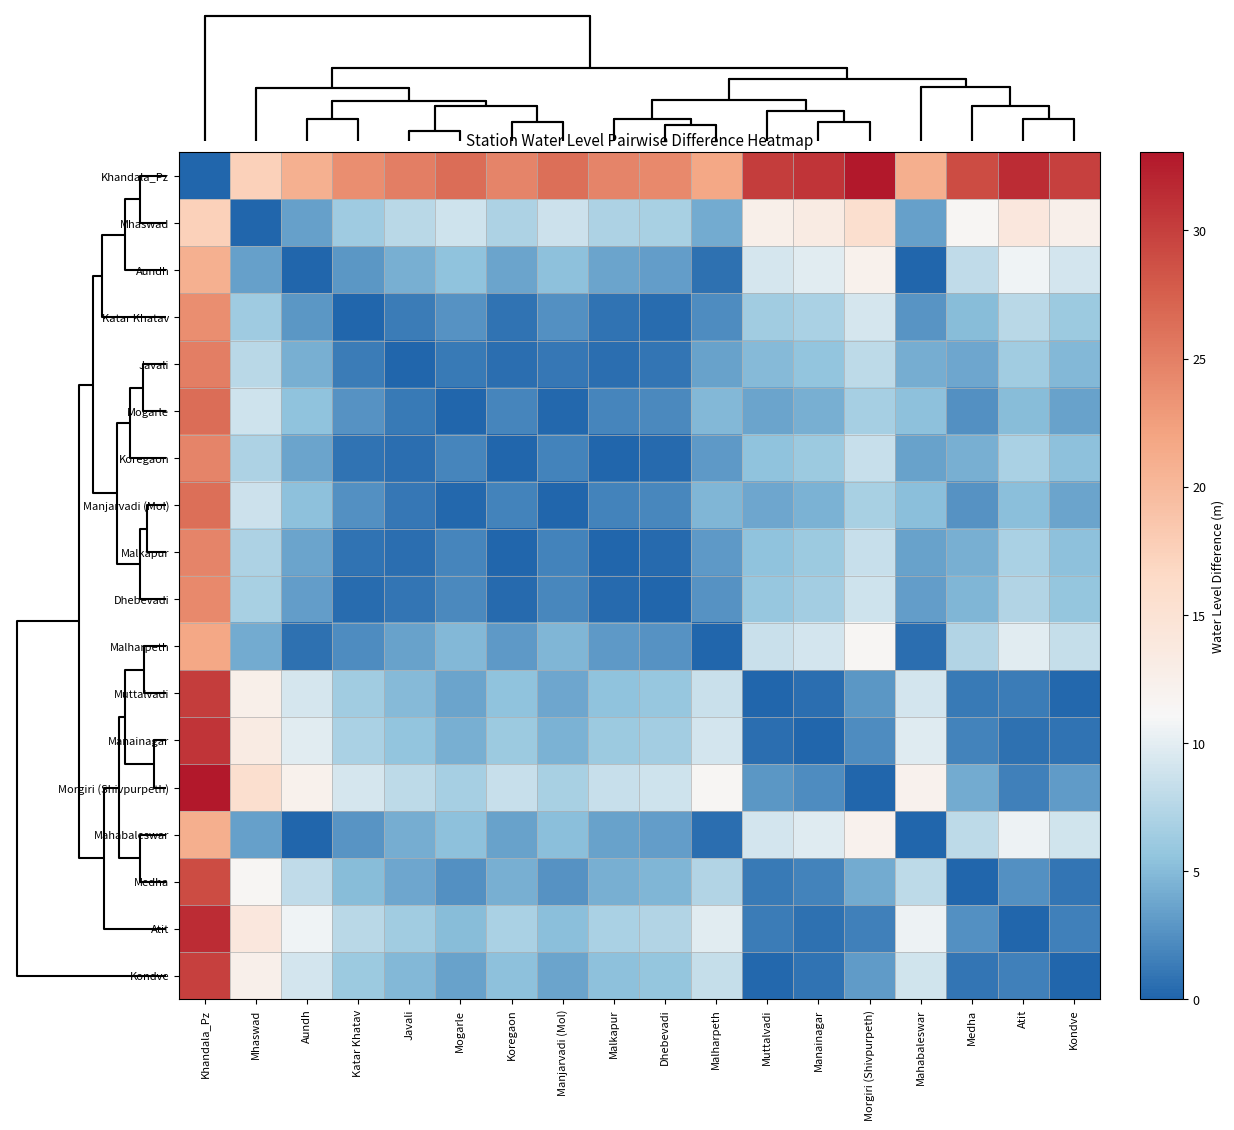

Reading left to right, what are all the values shown in this chart?

Khandala_Pz: Khandala_Pz=0.0	Mhaswad=17.5	Aundh=20.9	Katar Khatav=23.8	Javali=25.2	Mogarle=26.4	Koregaon=24.6	Manjarvadi (Mol)=26.3	Malkapur=24.6	Dhebevadi=24.2	Malharpeth=21.6	Muttalvadi=30.1	Manainagar=30.7	Morgiri (Shivpurpeth)=33.0	Mahabaleswar=21.0	Medha=28.9	Atit=31.5	Kondve=29.9
Mhaswad: Khandala_Pz=17.5	Mhaswad=0.0	Aundh=3.4	Katar Khatav=6.3	Javali=7.7	Mogarle=8.9	Koregaon=7.1	Manjarvadi (Mol)=8.8	Malkapur=7.1	Dhebevadi=6.7	Malharpeth=4.1	Muttalvadi=12.6	Manainagar=13.2	Morgiri (Shivpurpeth)=15.5	Mahabaleswar=3.5	Medha=11.4	Atit=14.0	Kondve=12.4
Aundh: Khandala_Pz=20.9	Mhaswad=3.4	Aundh=0.0	Katar Khatav=2.9	Javali=4.3	Mogarle=5.5	Koregaon=3.7	Manjarvadi (Mol)=5.4	Malkapur=3.7	Dhebevadi=3.3	Malharpeth=0.7	Muttalvadi=9.2	Manainagar=9.9	Morgiri (Shivpurpeth)=12.2	Mahabaleswar=0.1	Medha=8.1	Atit=10.6	Kondve=9.1
Katar Khatav: Khandala_Pz=23.8	Mhaswad=6.3	Aundh=2.9	Katar Khatav=0.0	Javali=1.4	Mogarle=2.6	Koregaon=0.8	Manjarvadi (Mol)=2.5	Malkapur=0.8	Dhebevadi=0.4	Malharpeth=2.2	Muttalvadi=6.3	Manainagar=7.0	Morgiri (Shivpurpeth)=9.2	Mahabaleswar=2.8	Medha=5.2	Atit=7.7	Kondve=6.2
Javali: Khandala_Pz=25.2	Mhaswad=7.7	Aundh=4.3	Katar Khatav=1.4	Javali=0.0	Mogarle=1.3	Koregaon=0.6	Manjarvadi (Mol)=1.1	Malkapur=0.6	Dhebevadi=0.9	Malharpeth=3.6	Muttalvadi=5.0	Manainagar=5.6	Morgiri (Shivpurpeth)=7.9	Mahabaleswar=4.2	Medha=3.8	Atit=6.3	Kondve=4.8
Mogarle: Khandala_Pz=26.4	Mhaswad=8.9	Aundh=5.5	Katar Khatav=2.6	Javali=1.3	Mogarle=0.0	Koregaon=1.8	Manjarvadi (Mol)=0.1	Malkapur=1.8	Dhebevadi=2.2	Malharpeth=4.8	Muttalvadi=3.7	Manainagar=4.3	Morgiri (Shivpurpeth)=6.6	Mahabaleswar=5.4	Medha=2.5	Atit=5.1	Kondve=3.5
Koregaon: Khandala_Pz=24.6	Mhaswad=7.1	Aundh=3.7	Katar Khatav=0.8	Javali=0.6	Mogarle=1.8	Koregaon=0.0	Manjarvadi (Mol)=1.7	Malkapur=0.0	Dhebevadi=0.4	Malharpeth=3.0	Muttalvadi=5.5	Manainagar=6.1	Morgiri (Shivpurpeth)=8.4	Mahabaleswar=3.6	Medha=4.3	Atit=6.9	Kondve=5.3
Manjarvadi (Mol): Khandala_Pz=26.3	Mhaswad=8.8	Aundh=5.4	Katar Khatav=2.5	Javali=1.1	Mogarle=0.1	Koregaon=1.7	Manjarvadi (Mol)=0.0	Malkapur=1.7	Dhebevadi=2.0	Malharpeth=4.7	Muttalvadi=3.9	Manainagar=4.5	Morgiri (Shivpurpeth)=6.8	Mahabaleswar=5.3	Medha=2.7	Atit=5.2	Kondve=3.7
Malkapur: Khandala_Pz=24.6	Mhaswad=7.1	Aundh=3.7	Katar Khatav=0.8	Javali=0.6	Mogarle=1.8	Koregaon=0.0	Manjarvadi (Mol)=1.7	Malkapur=0.0	Dhebevadi=0.4	Malharpeth=3.0	Muttalvadi=5.5	Manainagar=6.1	Morgiri (Shivpurpeth)=8.4	Mahabaleswar=3.6	Medha=4.3	Atit=6.9	Kondve=5.3
Dhebevadi: Khandala_Pz=24.2	Mhaswad=6.7	Aundh=3.3	Katar Khatav=0.4	Javali=0.9	Mogarle=2.2	Koregaon=0.4	Manjarvadi (Mol)=2.0	Malkapur=0.4	Dhebevadi=0.0	Malharpeth=2.6	Muttalvadi=5.9	Manainagar=6.5	Morgiri (Shivpurpeth)=8.8	Mahabaleswar=3.2	Medha=4.7	Atit=7.3	Kondve=5.7
Malharpeth: Khandala_Pz=21.6	Mhaswad=4.1	Aundh=0.7	Katar Khatav=2.2	Javali=3.6	Mogarle=4.8	Koregaon=3.0	Manjarvadi (Mol)=4.7	Malkapur=3.0	Dhebevadi=2.6	Malharpeth=0.0	Muttalvadi=8.5	Manainagar=9.1	Morgiri (Shivpurpeth)=11.4	Mahabaleswar=0.6	Medha=7.3	Atit=9.9	Kondve=8.3
Muttalvadi: Khandala_Pz=30.1	Mhaswad=12.6	Aundh=9.2	Katar Khatav=6.3	Javali=5.0	Mogarle=3.7	Koregaon=5.5	Manjarvadi (Mol)=3.9	Malkapur=5.5	Dhebevadi=5.9	Malharpeth=8.5	Muttalvadi=0.0	Manainagar=0.6	Morgiri (Shivpurpeth)=2.9	Mahabaleswar=9.2	Medha=1.2	Atit=1.4	Kondve=0.2
Manainagar: Khandala_Pz=30.7	Mhaswad=13.2	Aundh=9.9	Katar Khatav=7.0	Javali=5.6	Mogarle=4.3	Koregaon=6.1	Manjarvadi (Mol)=4.5	Malkapur=6.1	Dhebevadi=6.5	Malharpeth=9.1	Muttalvadi=0.6	Manainagar=0.0	Morgiri (Shivpurpeth)=2.3	Mahabaleswar=9.8	Medha=1.8	Atit=0.8	Kondve=0.8
Morgiri (Shivpurpeth): Khandala_Pz=33.0	Mhaswad=15.5	Aundh=12.2	Katar Khatav=9.2	Javali=7.9	Mogarle=6.6	Koregaon=8.4	Manjarvadi (Mol)=6.8	Malkapur=8.4	Dhebevadi=8.8	Malharpeth=11.4	Muttalvadi=2.9	Manainagar=2.3	Morgiri (Shivpurpeth)=0.0	Mahabaleswar=12.1	Medha=4.1	Atit=1.5	Kondve=3.1
Mahabaleswar: Khandala_Pz=21.0	Mhaswad=3.5	Aundh=0.1	Katar Khatav=2.8	Javali=4.2	Mogarle=5.4	Koregaon=3.6	Manjarvadi (Mol)=5.3	Malkapur=3.6	Dhebevadi=3.2	Malharpeth=0.6	Muttalvadi=9.2	Manainagar=9.8	Morgiri (Shivpurpeth)=12.1	Mahabaleswar=0.0	Medha=8.0	Atit=10.5	Kondve=9.0
Medha: Khandala_Pz=28.9	Mhaswad=11.4	Aundh=8.1	Katar Khatav=5.2	Javali=3.8	Mogarle=2.5	Koregaon=4.3	Manjarvadi (Mol)=2.7	Malkapur=4.3	Dhebevadi=4.7	Malharpeth=7.3	Muttalvadi=1.2	Manainagar=1.8	Morgiri (Shivpurpeth)=4.1	Mahabaleswar=8.0	Medha=0.0	Atit=2.5	Kondve=1.0
Atit: Khandala_Pz=31.5	Mhaswad=14.0	Aundh=10.6	Katar Khatav=7.7	Javali=6.3	Mogarle=5.1	Koregaon=6.9	Manjarvadi (Mol)=5.2	Malkapur=6.9	Dhebevadi=7.3	Malharpeth=9.9	Muttalvadi=1.4	Manainagar=0.8	Morgiri (Shivpurpeth)=1.5	Mahabaleswar=10.5	Medha=2.5	Atit=0.0	Kondve=1.5
Kondve: Khandala_Pz=29.9	Mhaswad=12.4	Aundh=9.1	Katar Khatav=6.2	Javali=4.8	Mogarle=3.5	Koregaon=5.3	Manjarvadi (Mol)=3.7	Malkapur=5.3	Dhebevadi=5.7	Malharpeth=8.3	Muttalvadi=0.2	Manainagar=0.8	Morgiri (Shivpurpeth)=3.1	Mahabaleswar=9.0	Medha=1.0	Atit=1.5	Kondve=0.0